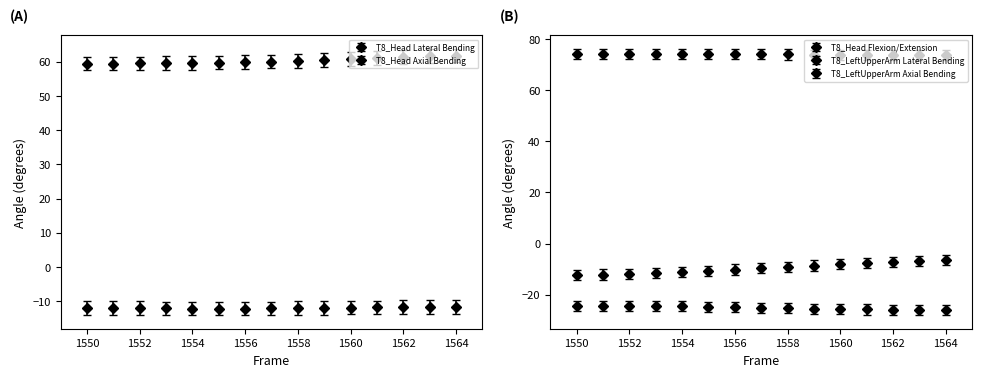

How many lines are shown in the chart?

5